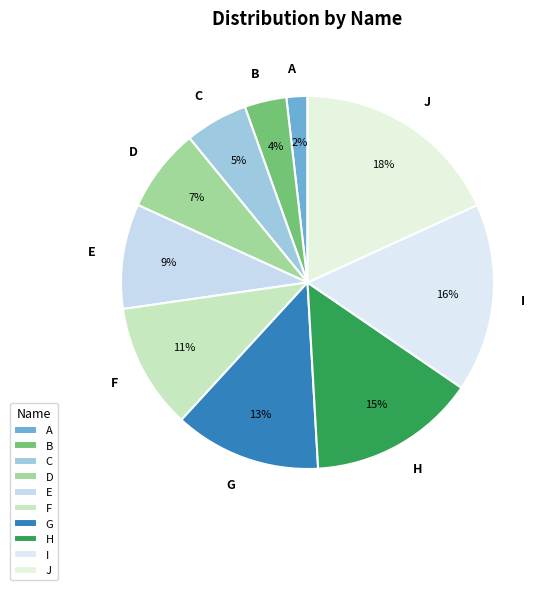

Count the number of slices in the pie.

10